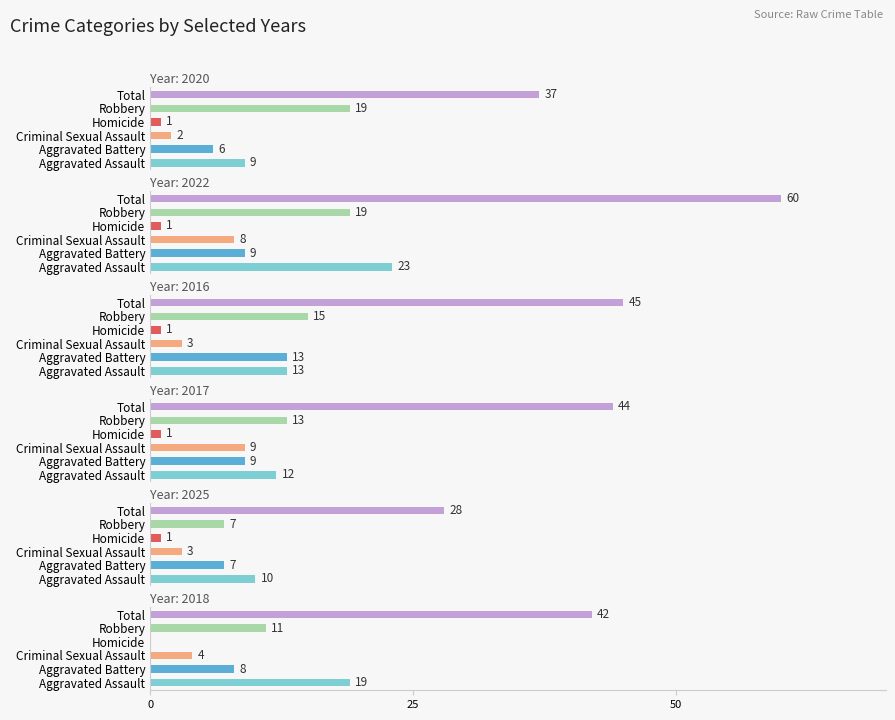

What is the difference between the second highest and minimum values in the 2025 series?

9